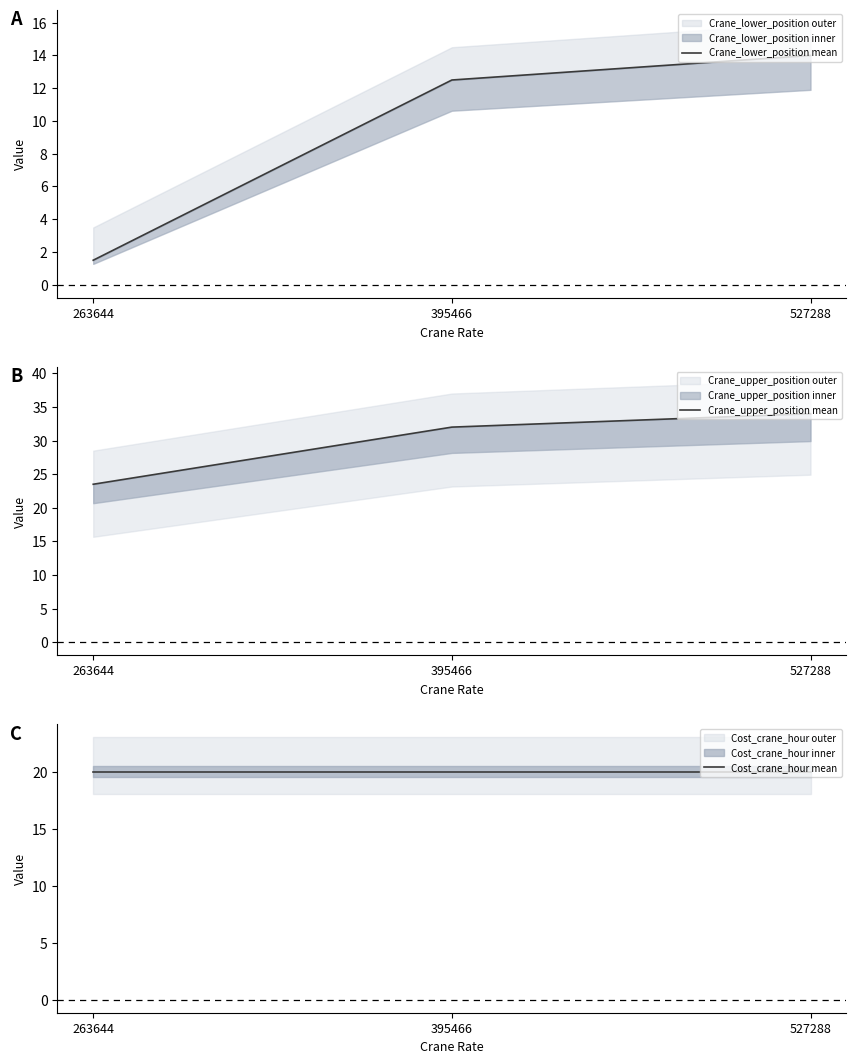

What is the value of the Crane_lower_position mean point at the 1st from the left?

1.5